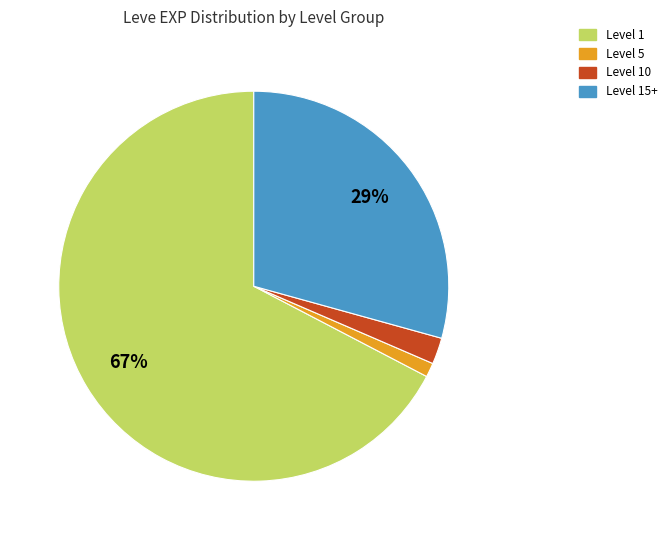

To the nearest percent, what percentage of the pie is Level 10?

2%